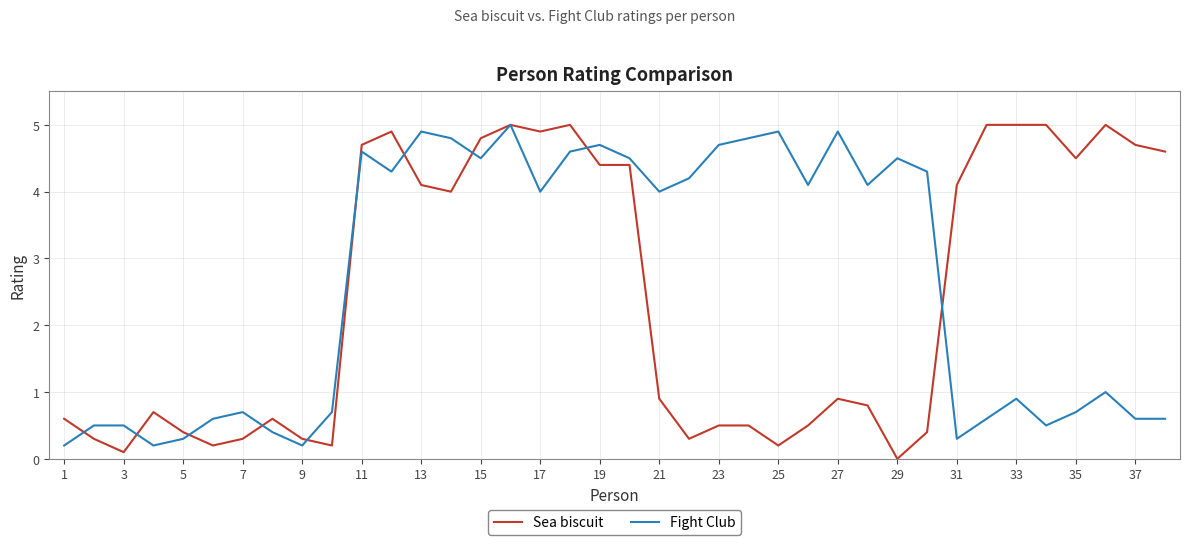

Which series has the largest range (max minus min)?

Sea biscuit